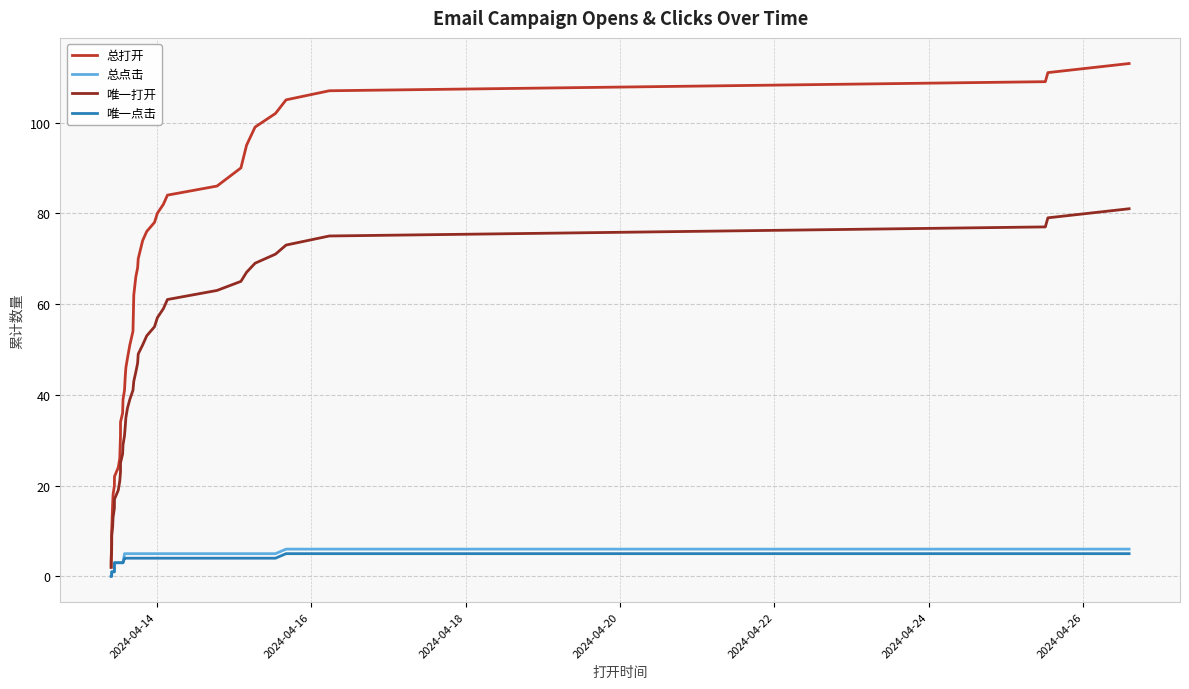

Is this an area chart (filled region under the line)?

No